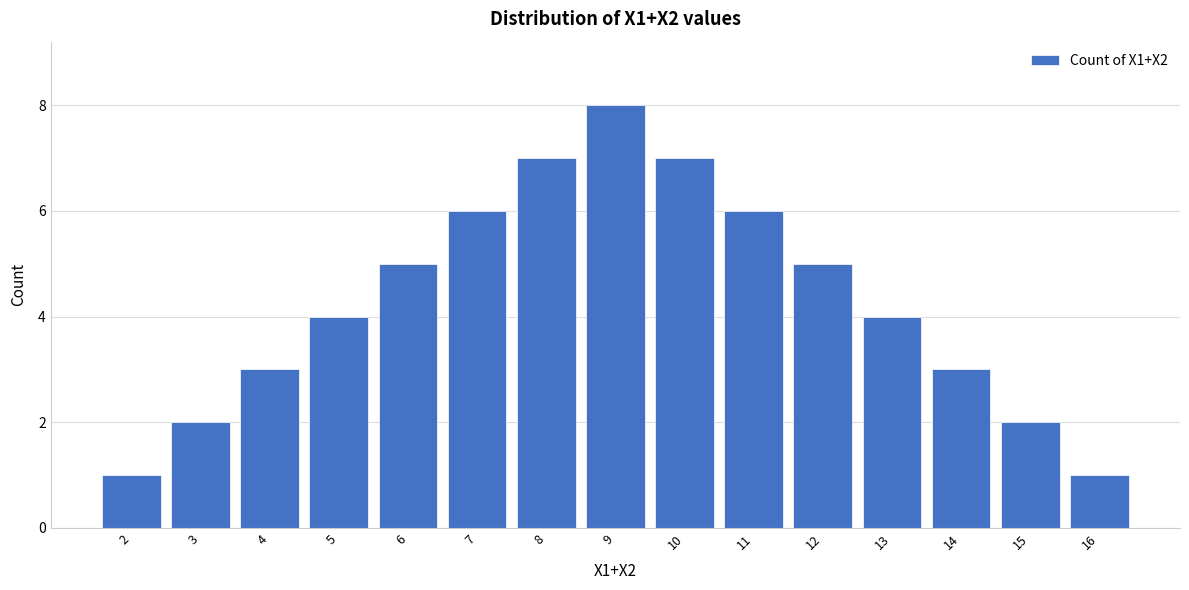

Reading left to right, what are all the values shown in this chart?

2=1	3=2	4=3	5=4	6=5	7=6	8=7	9=8	10=7	11=6	12=5	13=4	14=3	15=2	16=1